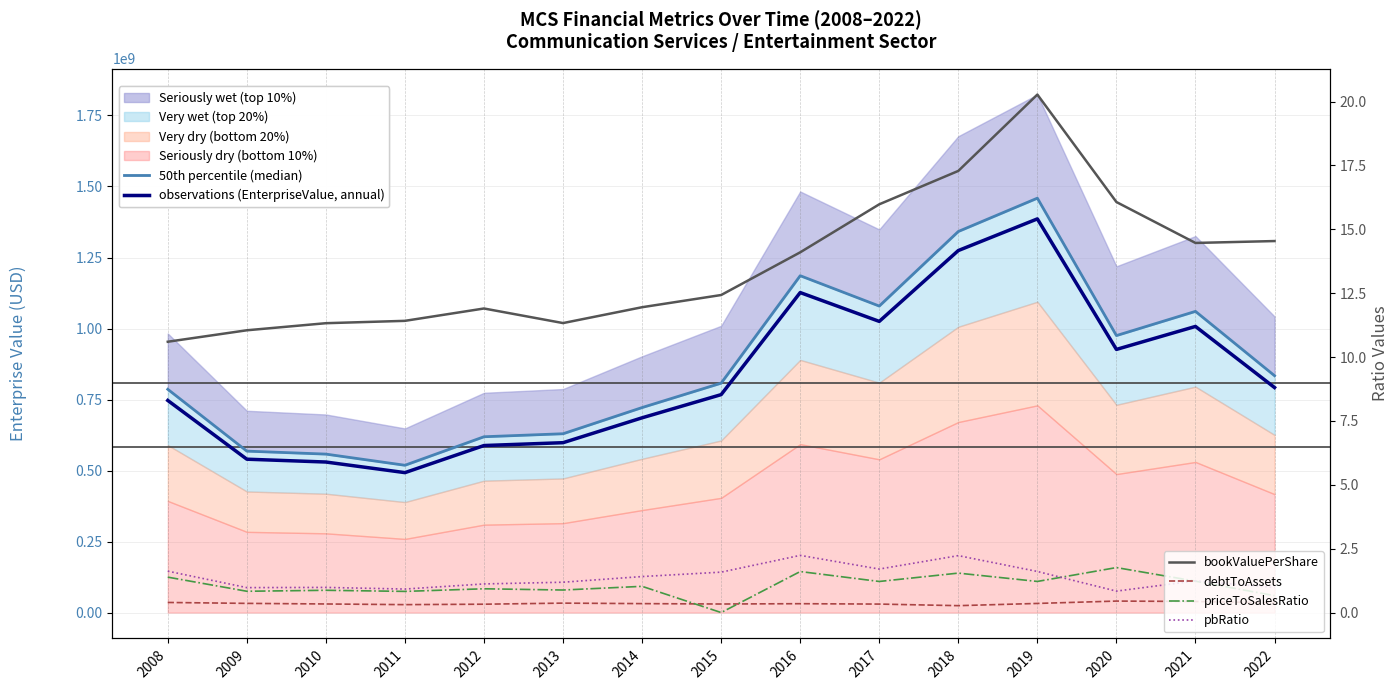

What is the difference between the priceToSalesRatio values at 2016 and 2017?

0.4